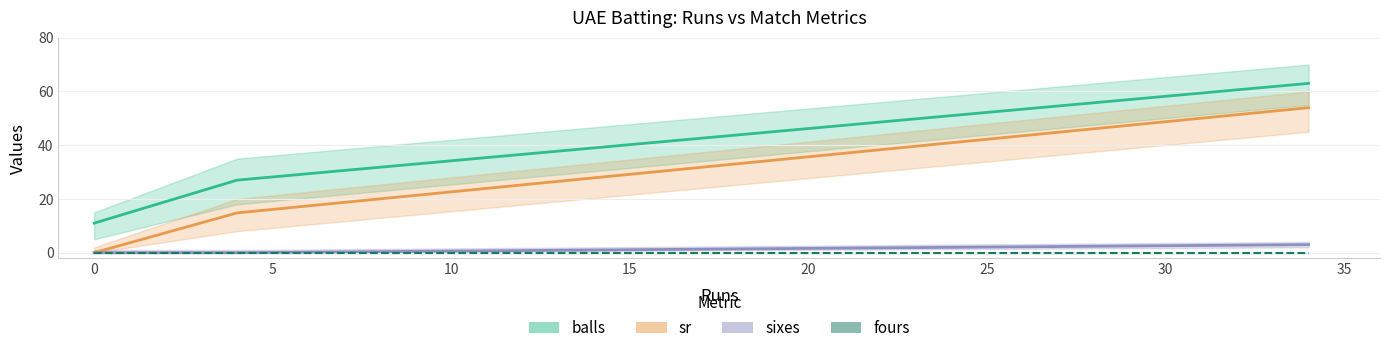

Which series changed the most between −5 and 5?

sr